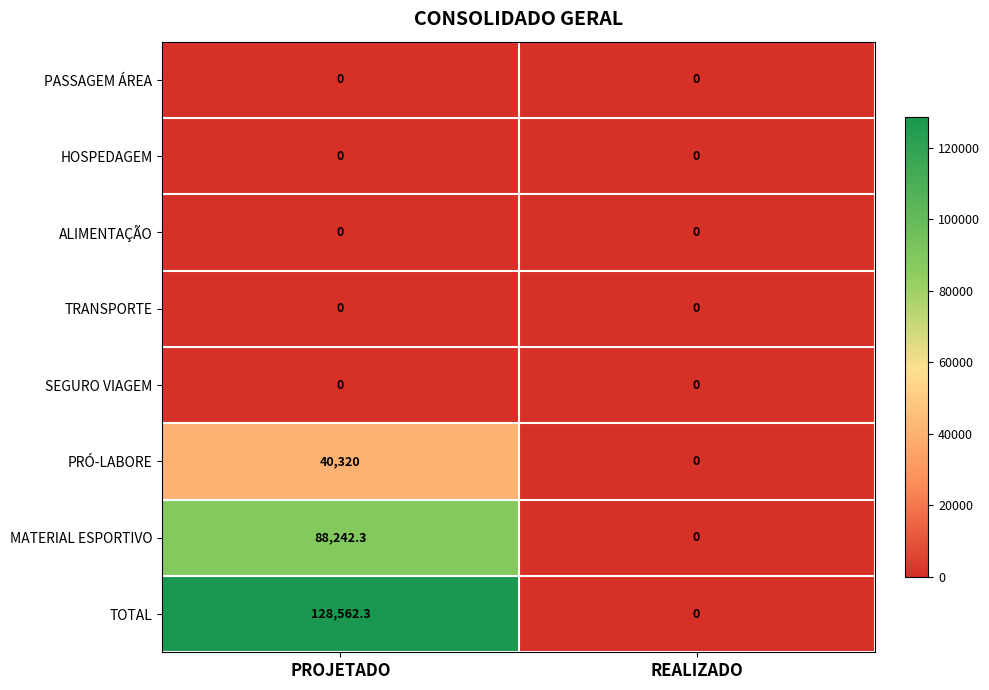

Between PROJETADO and REALIZADO, which series saw the biggest shift?

TOTAL